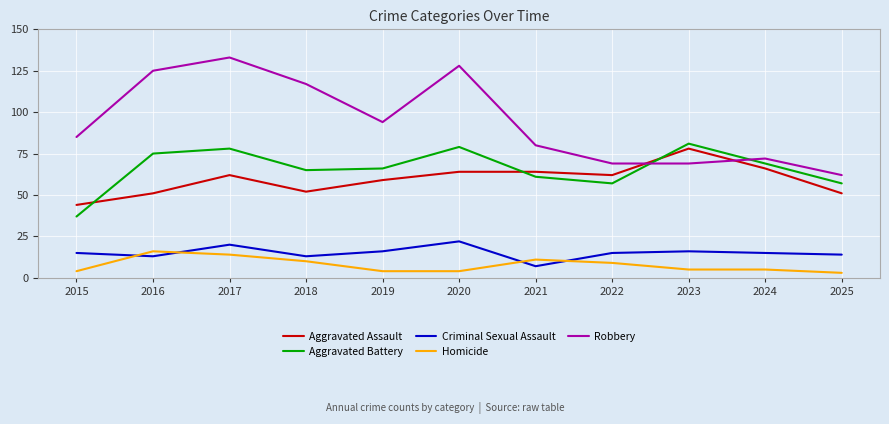

True or false: Robbery and Homicide intersect in this chart.

False